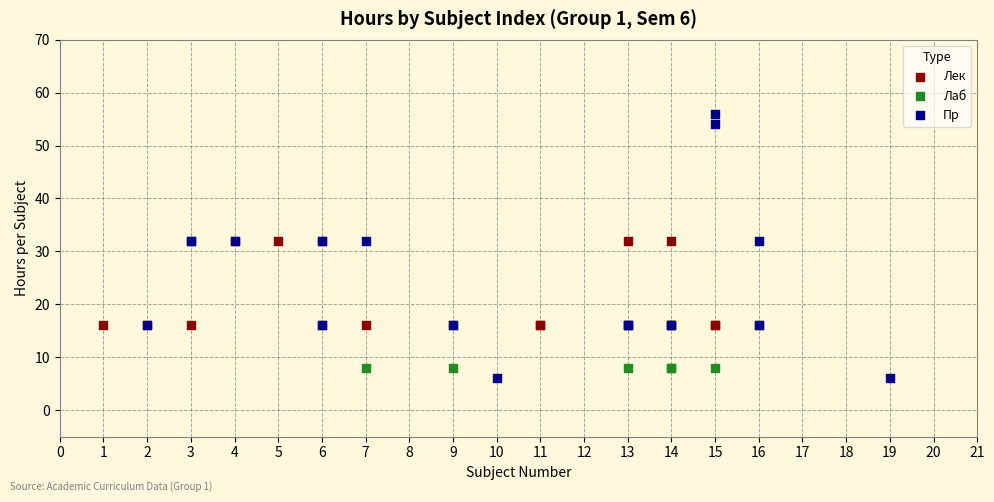

What are all the series names shown in the legend?

Лек, Лаб, Пр